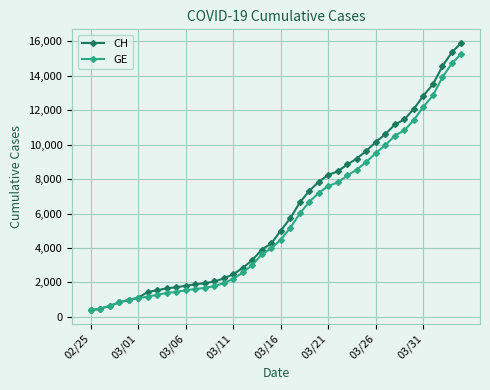

Which series has the largest range (max minus min)?

CH